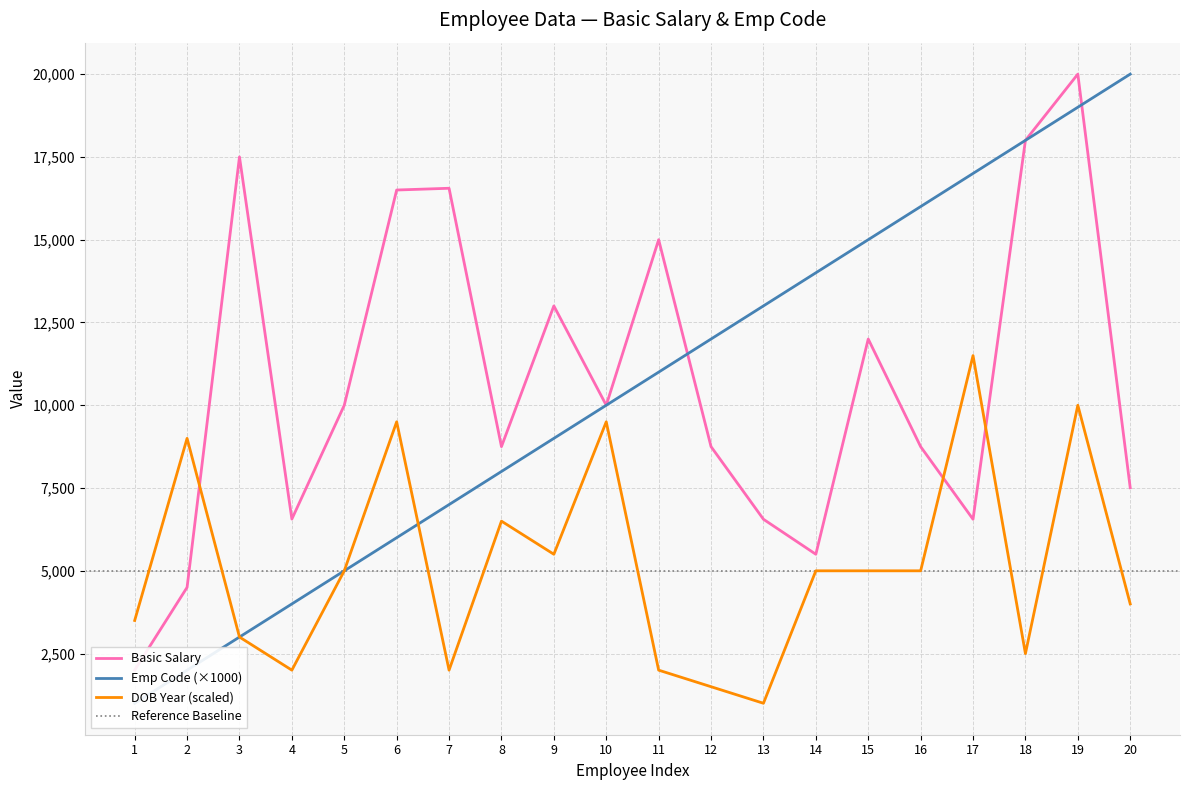

The value of DOB Year (scaled) at 13 is 1000. True or false?

True